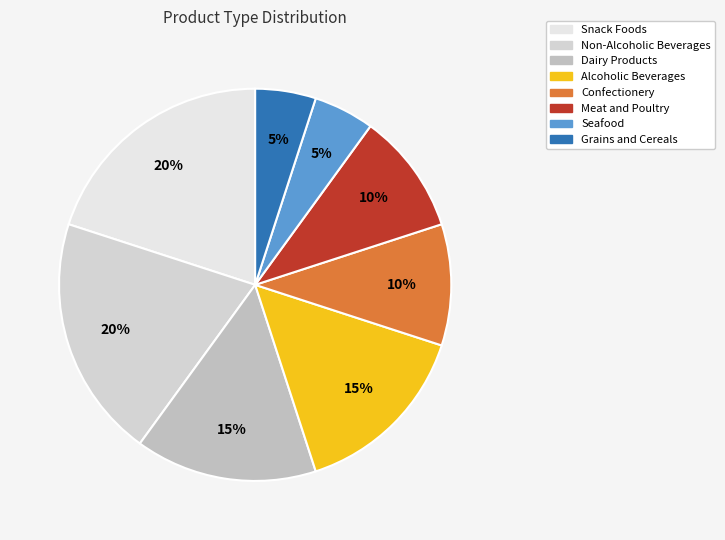

Count the number of slices in the pie.

8